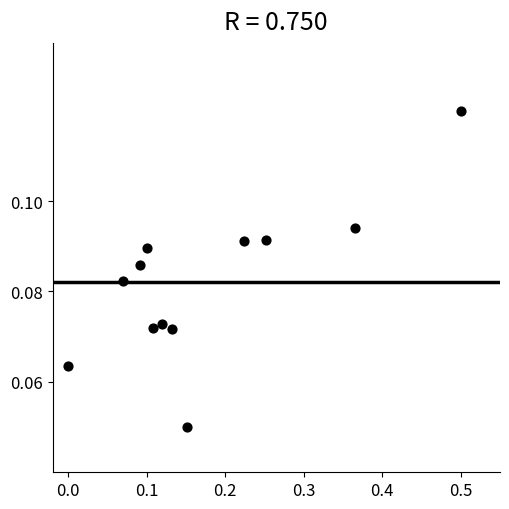

What is the range of X values (max minus min)?

0.5